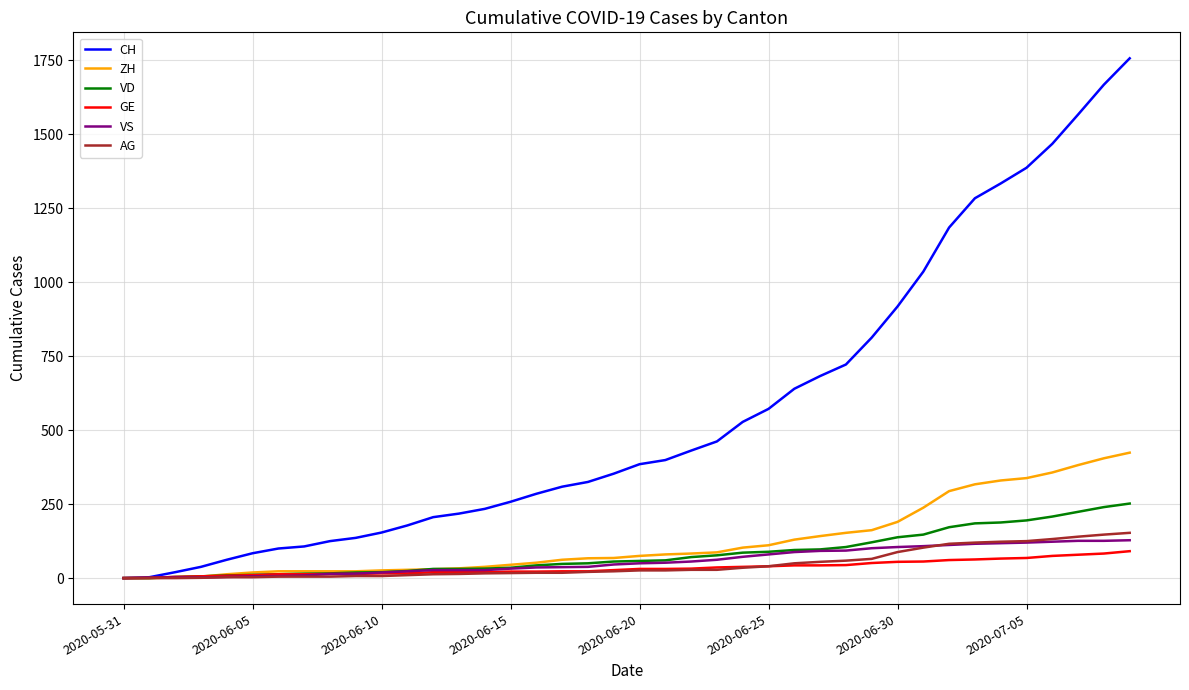

What is the greatest value displayed?

1757